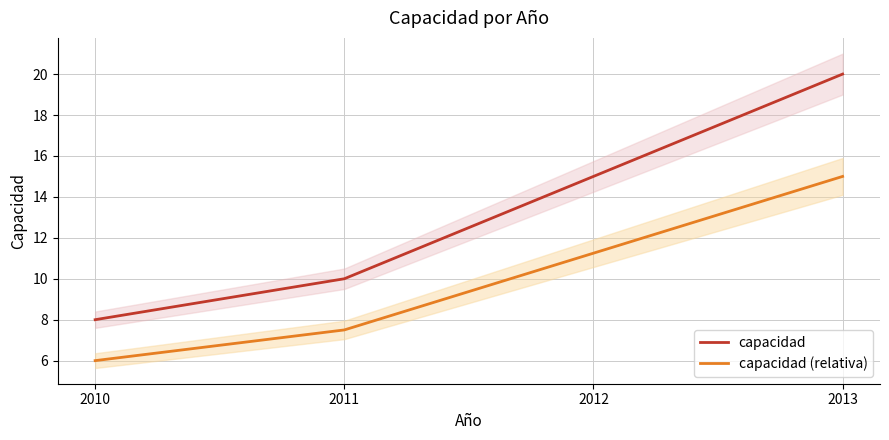

Does the chart have visible grid lines?

Yes